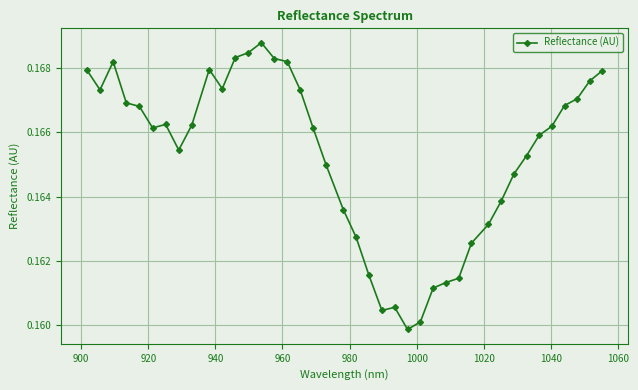

How many points are lower than both their immediate neighbors (excluding endpoints)?

6